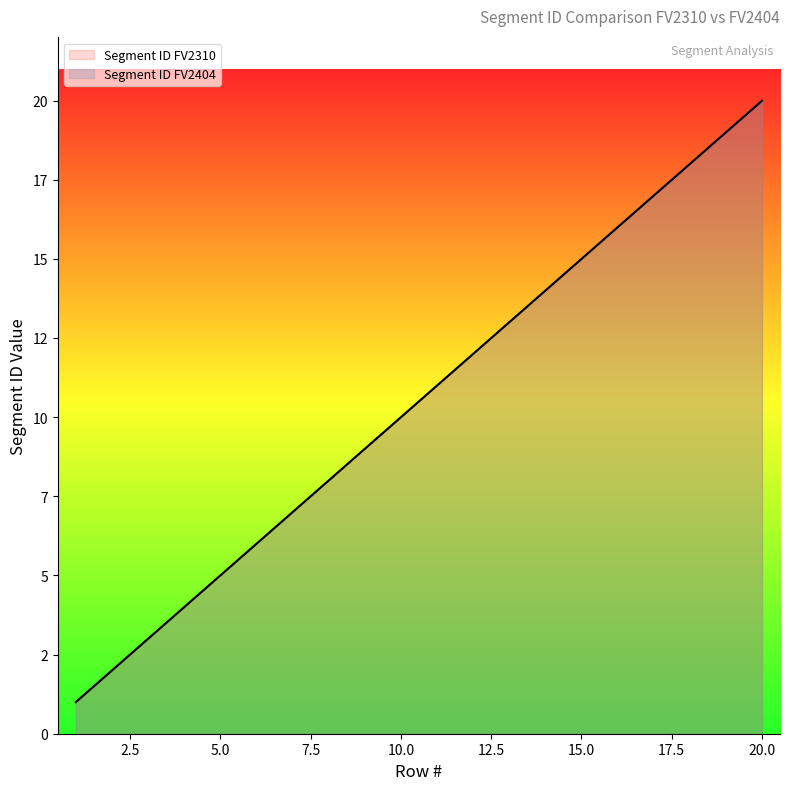

The value of Segment ID FV2404 at 7 is 7. True or false?

True